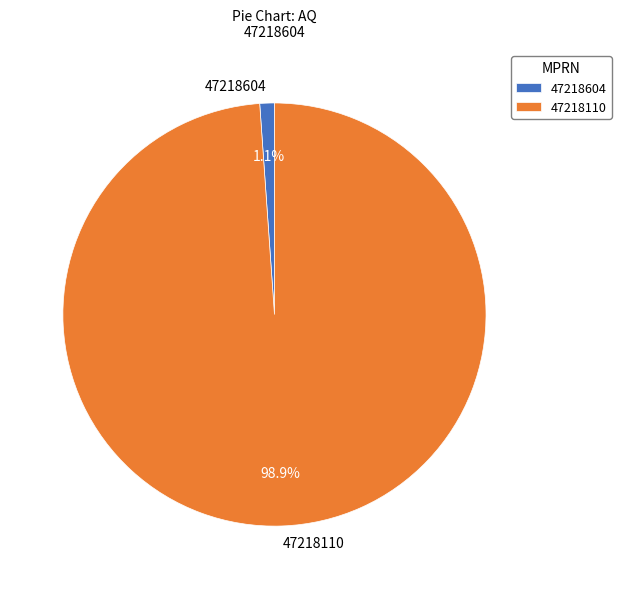

To the nearest percent, what is the difference between the largest and smallest slice percentages?

98%